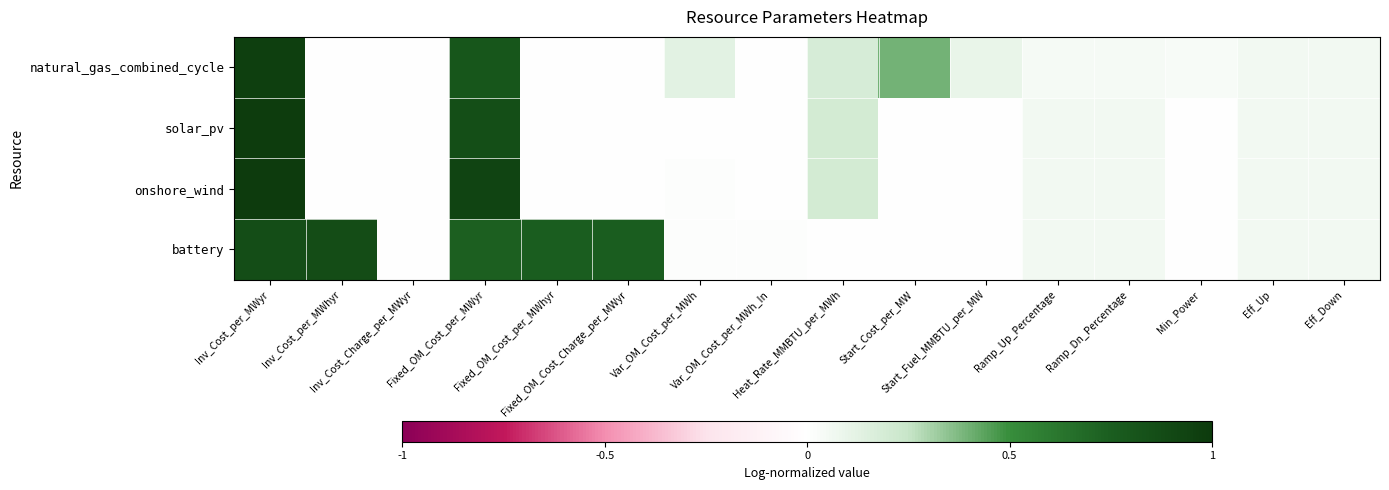

Rank the series at Min_Power from highest to lowest value.

natural_gas_combined_cycle, solar_pv, onshore_wind, battery